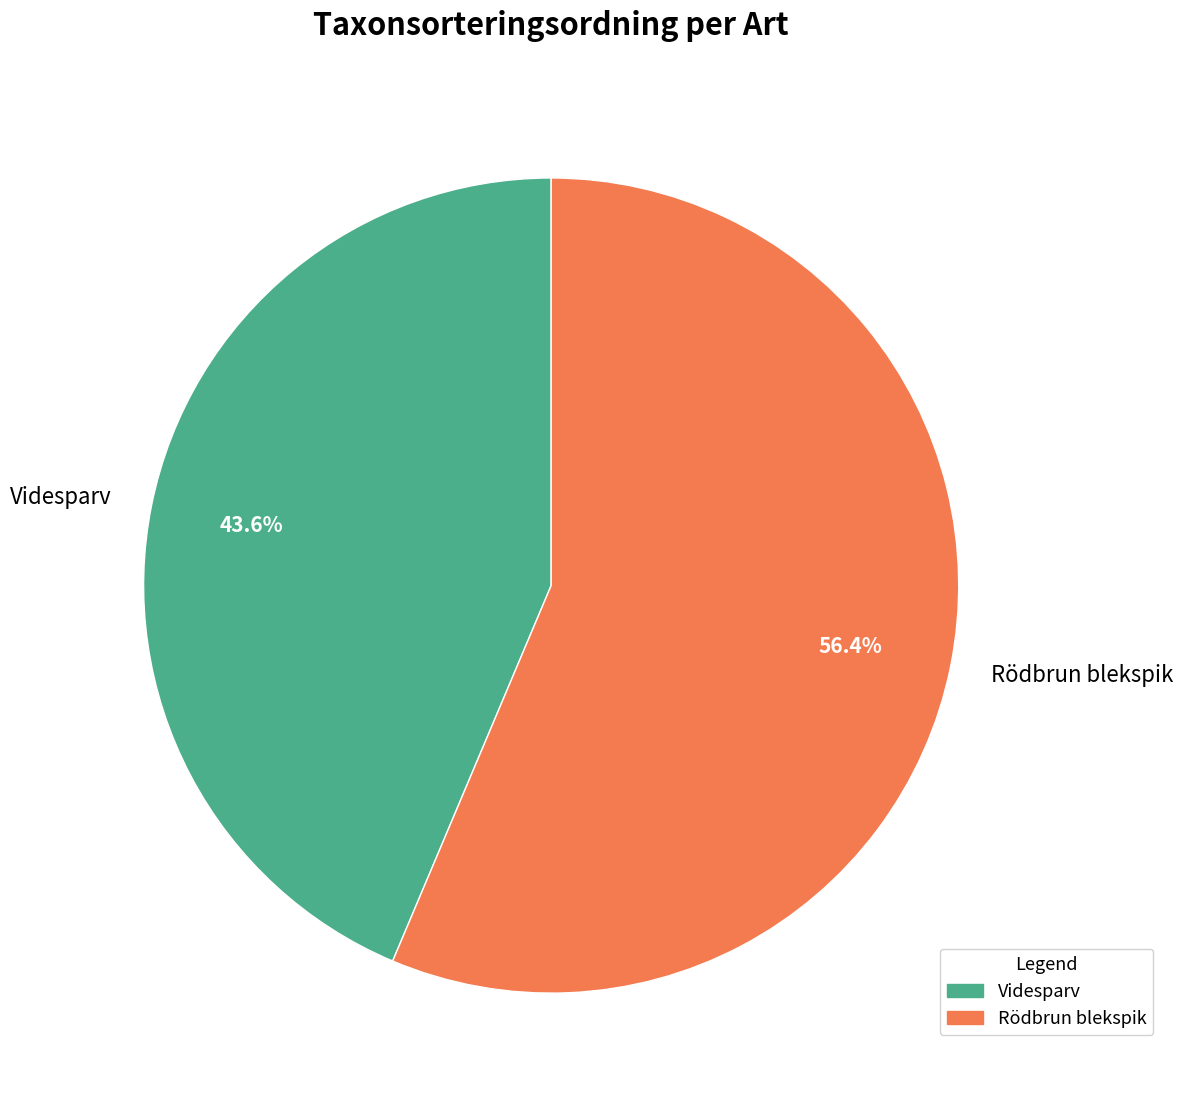

Count the number of slices in the pie.

2